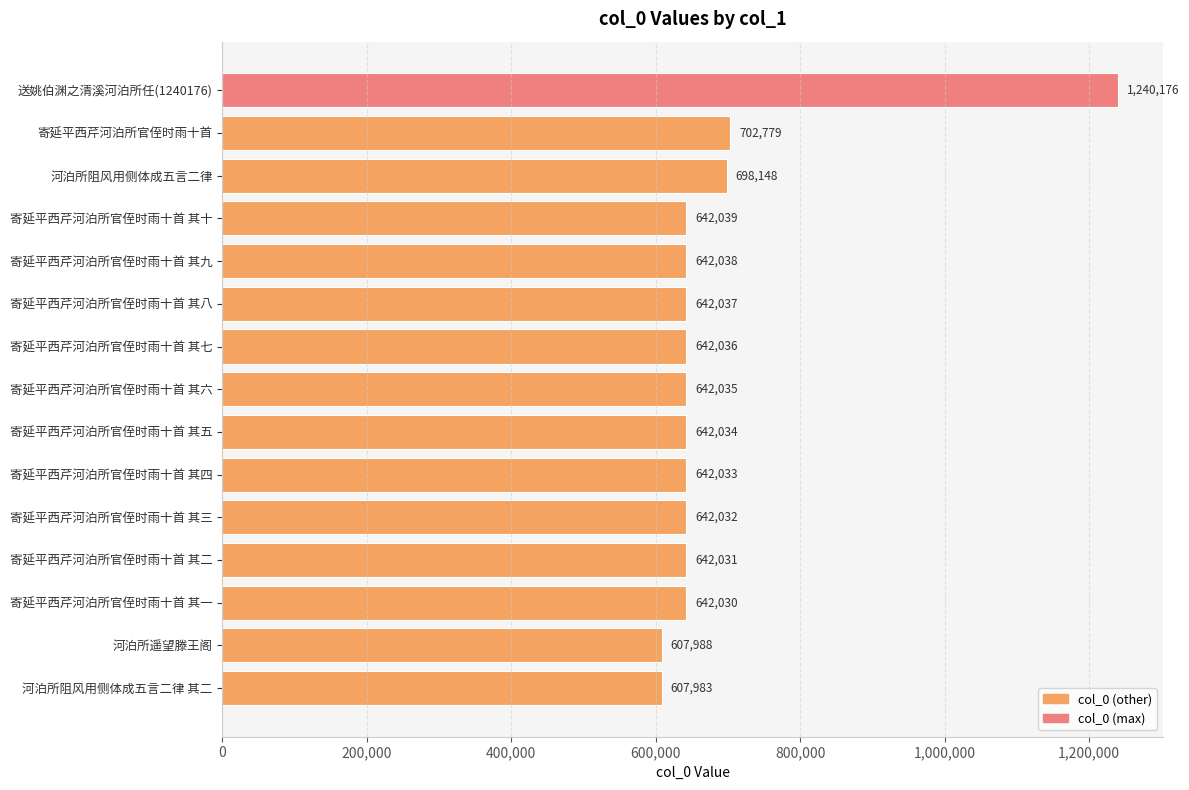

Read the value at 寄延平西芹河泊所官侄时雨十首 其四.

642033